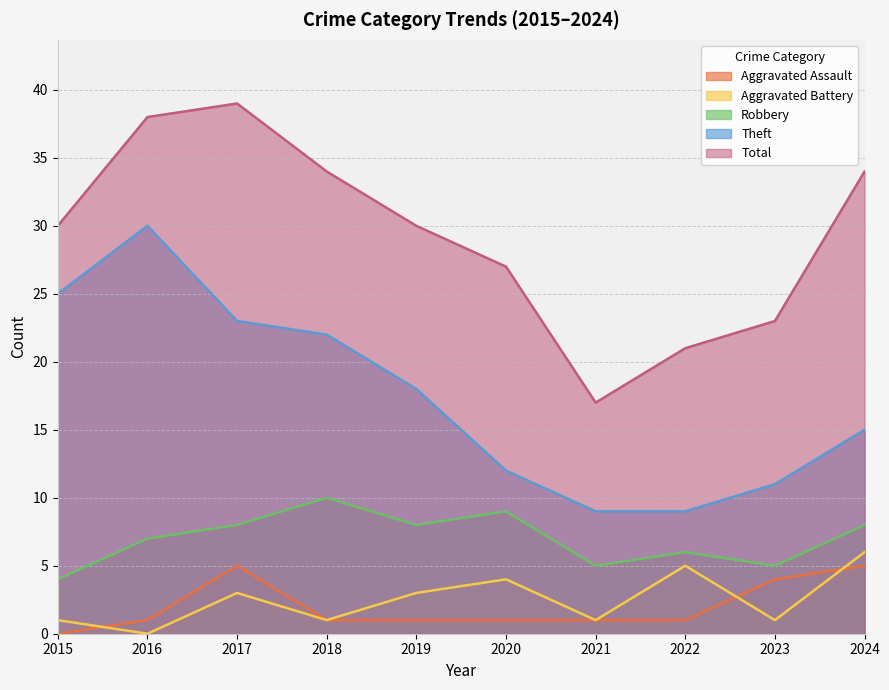

What is the value of the Theft point at the 2nd from the left?

30